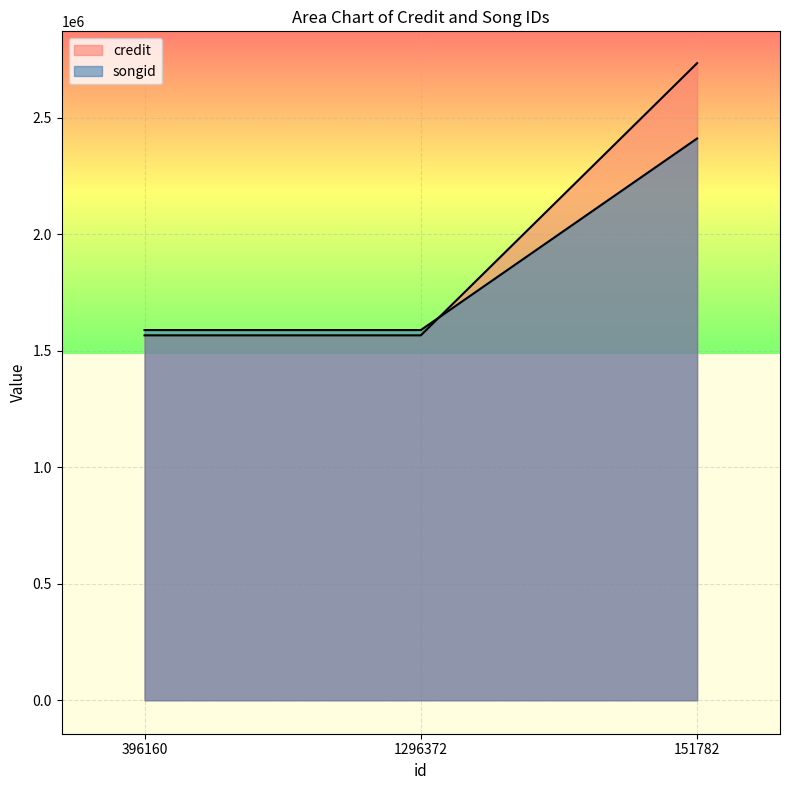

What is the total value across all series at 396160?

3154645